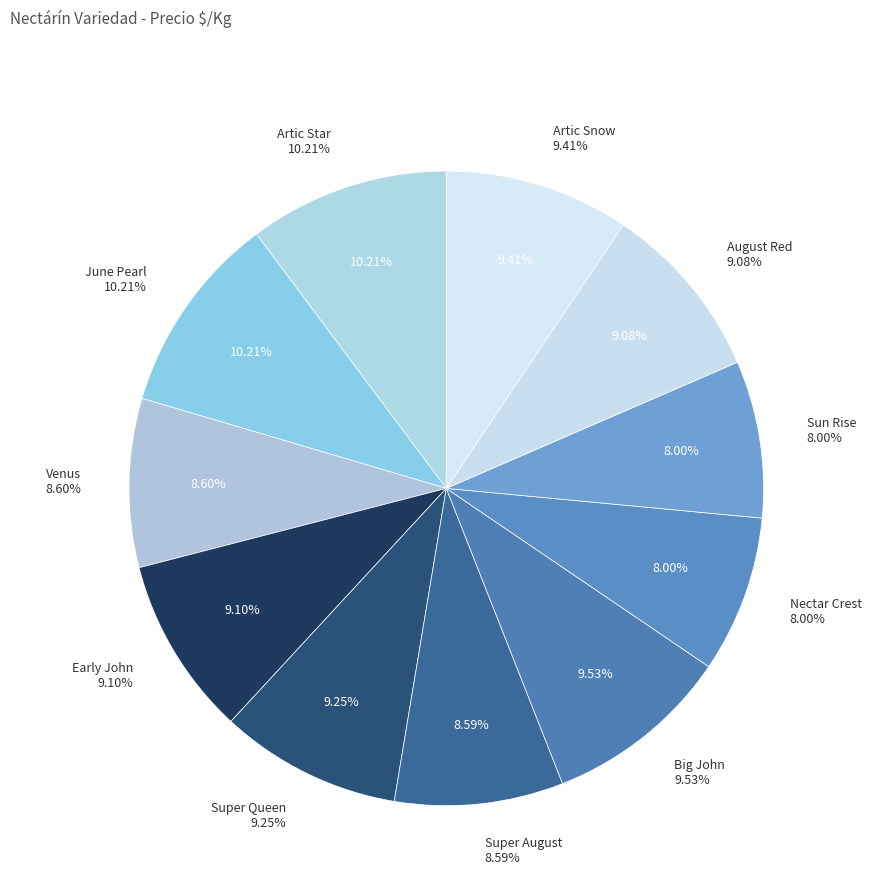

To the nearest percent, what is the difference between the Big John and Artic Star slice percentages?

1%